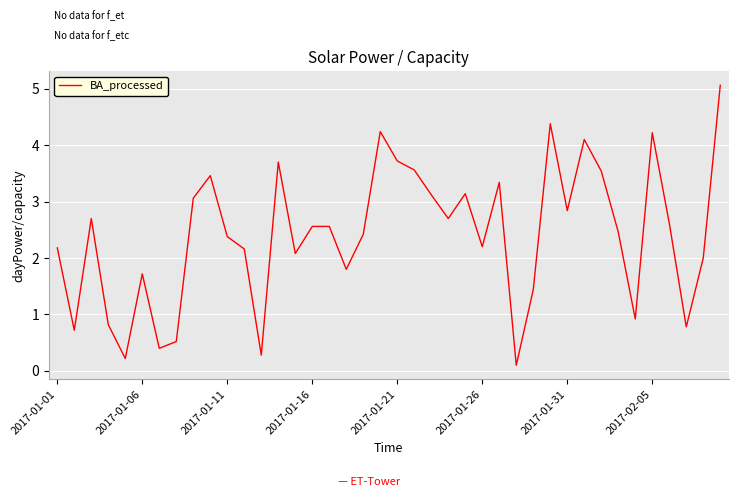

What is the maximum value shown in the chart?

5.1